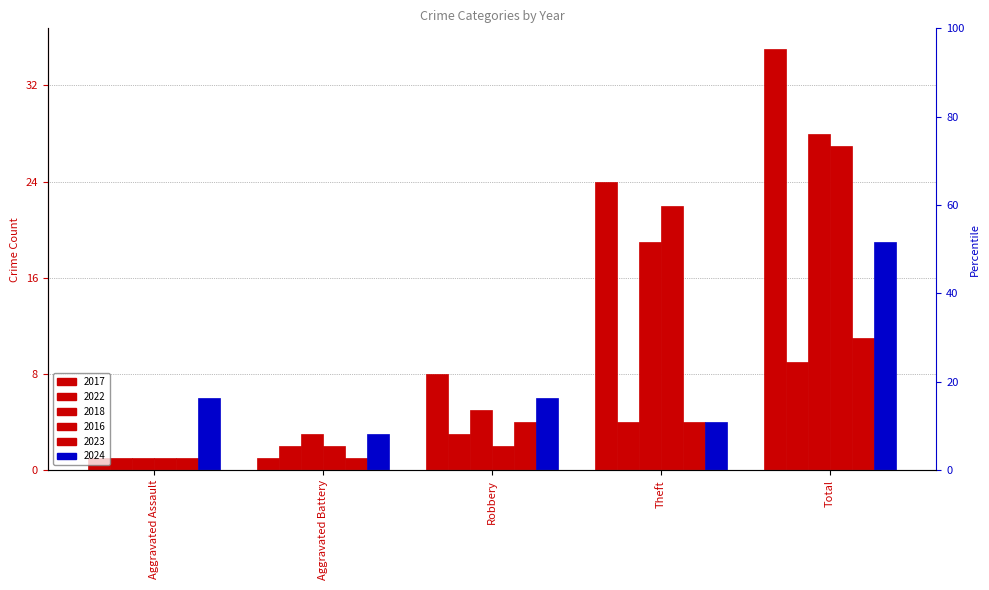

What is the sum of all 2022 values?

19